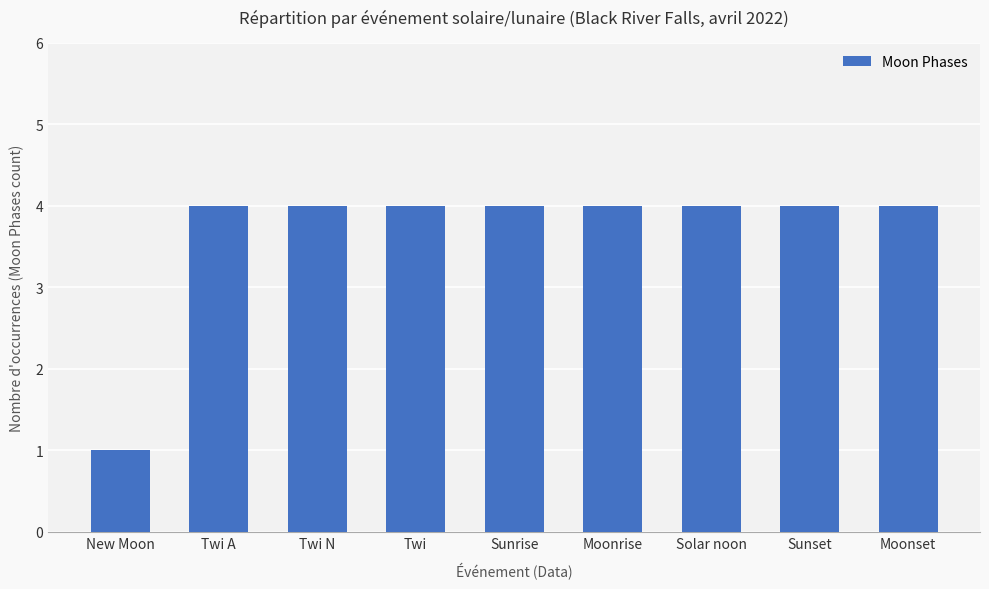

Which has a higher value, New Moon or Twi A?

Twi A